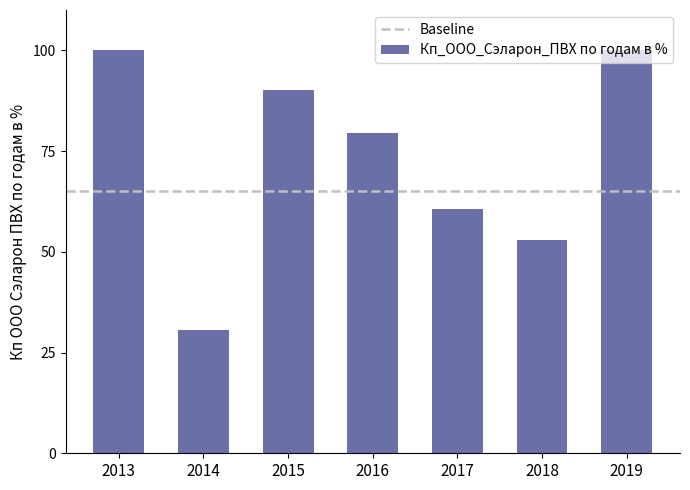

Reading left to right, list all the values displayed in this chart.

2013=100.0	2014=30.7	2015=90.2	2016=79.5	2017=60.5	2018=52.9	2019=100.0